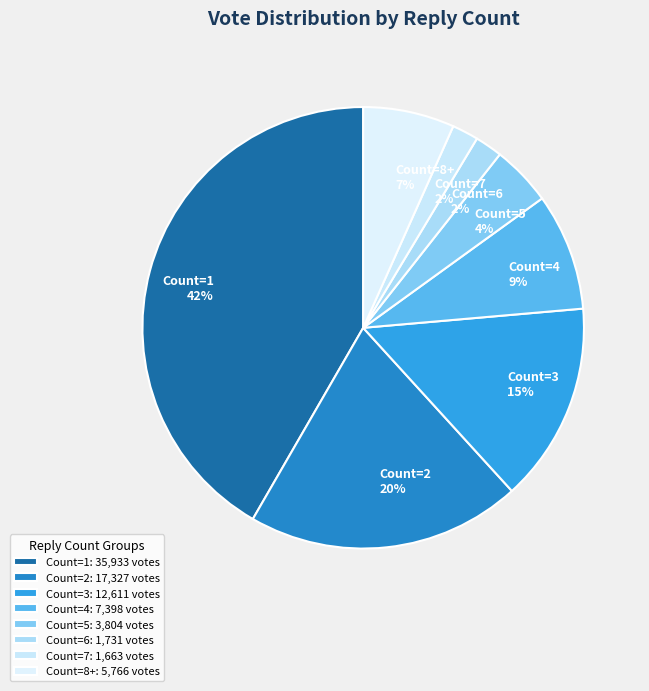

Approximately how many times larger is the value at Count=7 compared to Count=6?

1.0